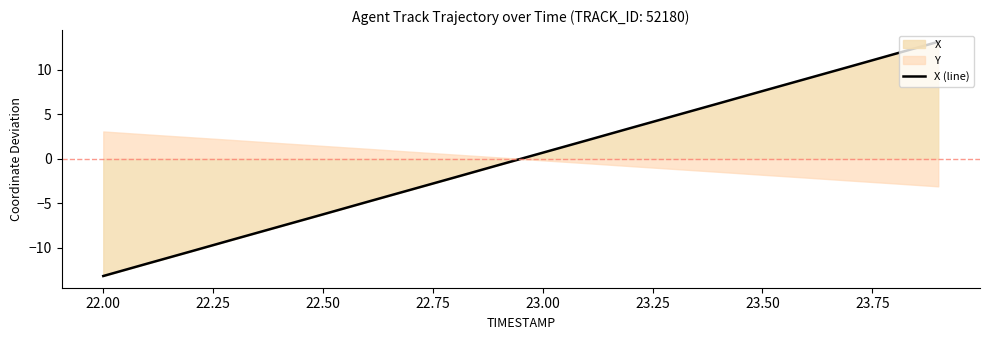

Where does the X (line) series first go above 0?

23.00